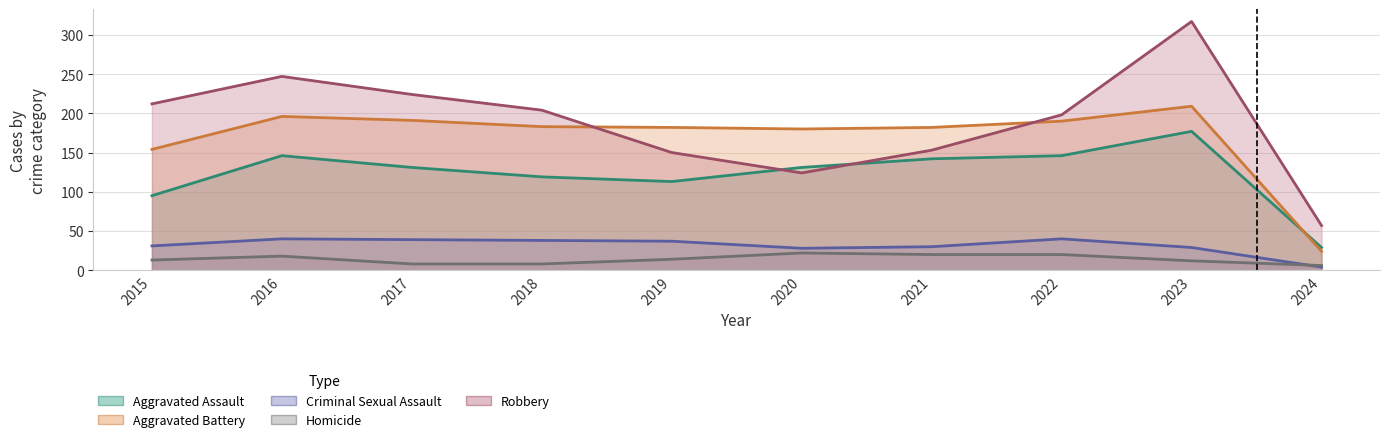

How many data points in Criminal Sexual Assault are above 37?

4